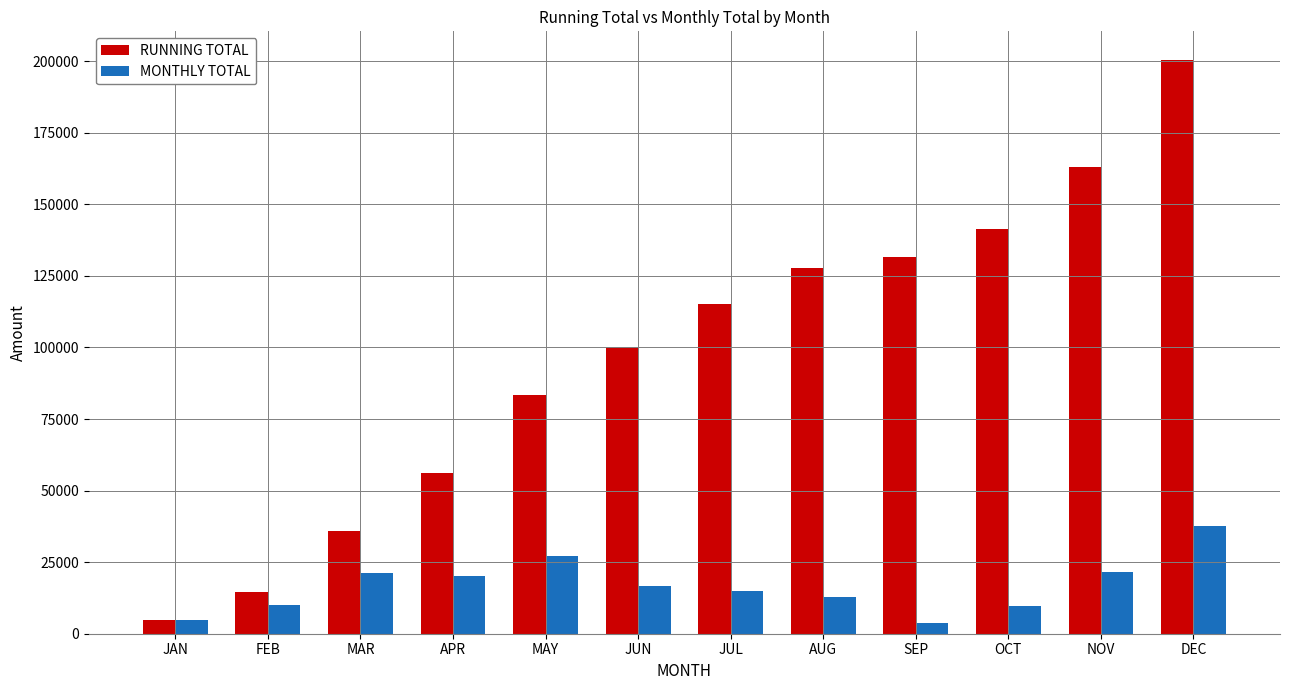

What is the maximum value for RUNNING TOTAL?

200418.2